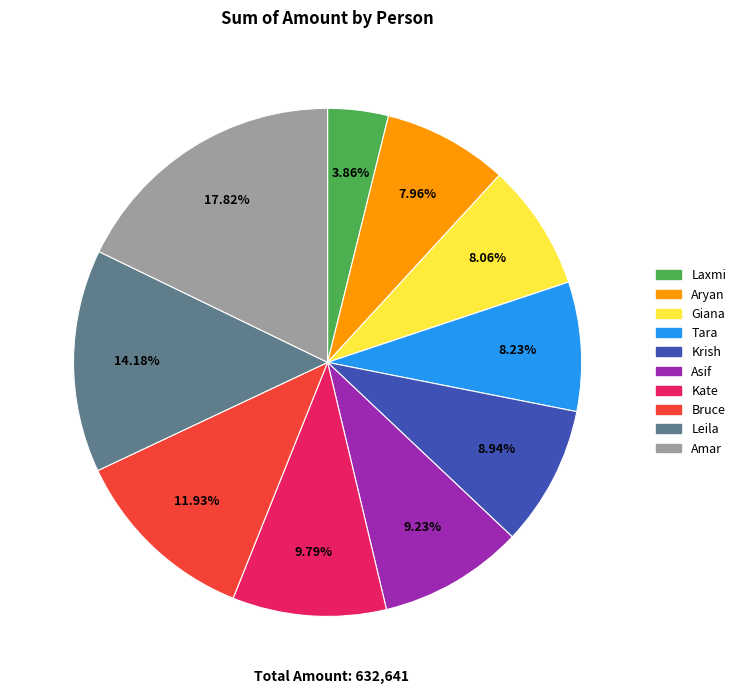

Is there any slice that represents more than half of the pie?

No